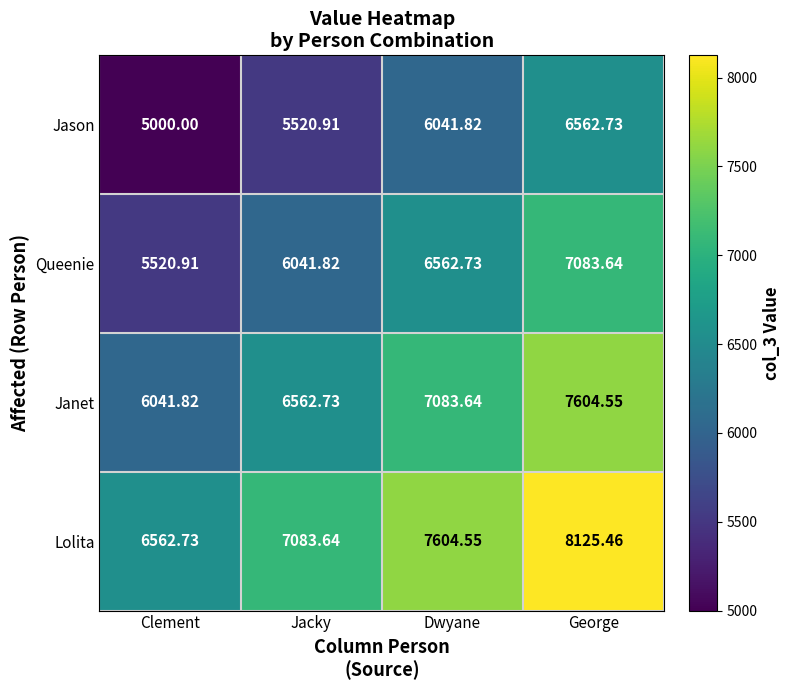

List the series in order of their peak value, highest first.

Lolita, Janet, Queenie, Jason